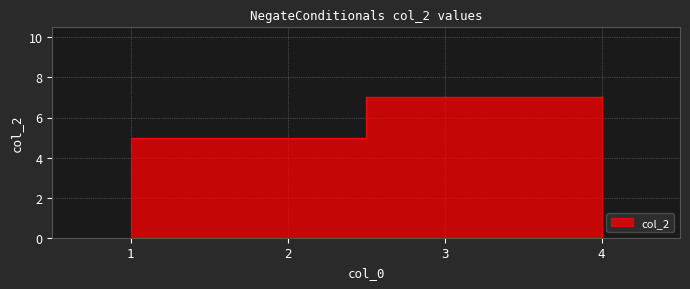

List the labels in order of value, largest first.

3, 4, 1, 2